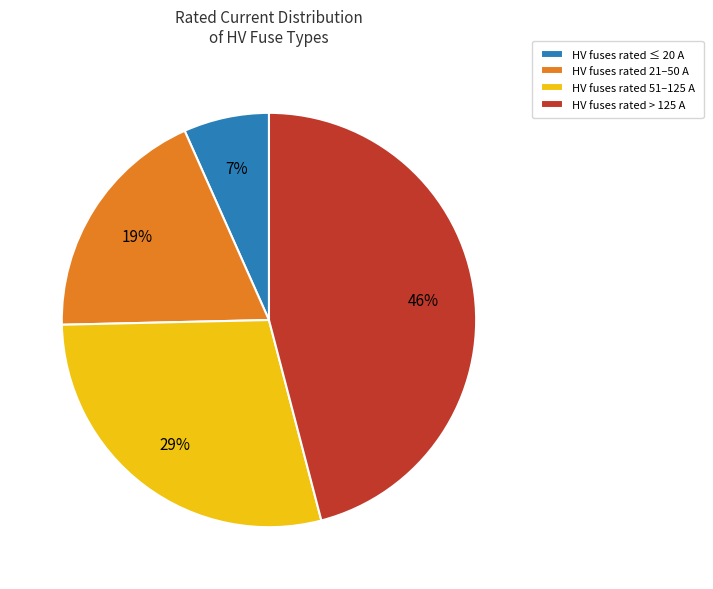

What is the largest slice in the pie chart?

HV fuses rated > 125 A